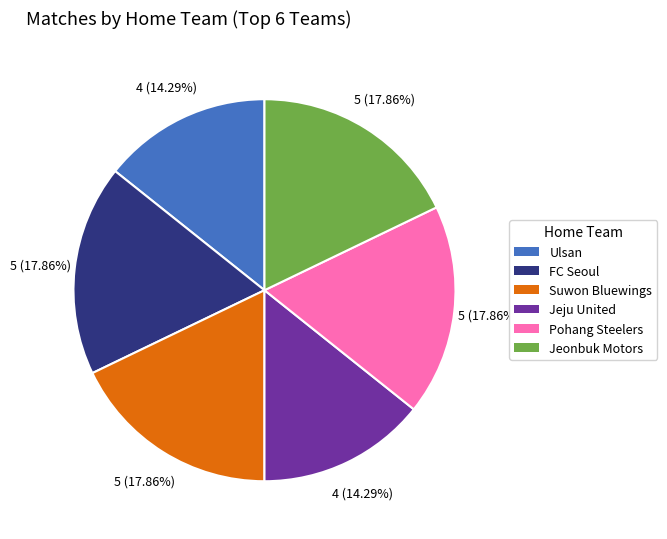

To the nearest percent, what percentage of the pie is Ulsan?

14%